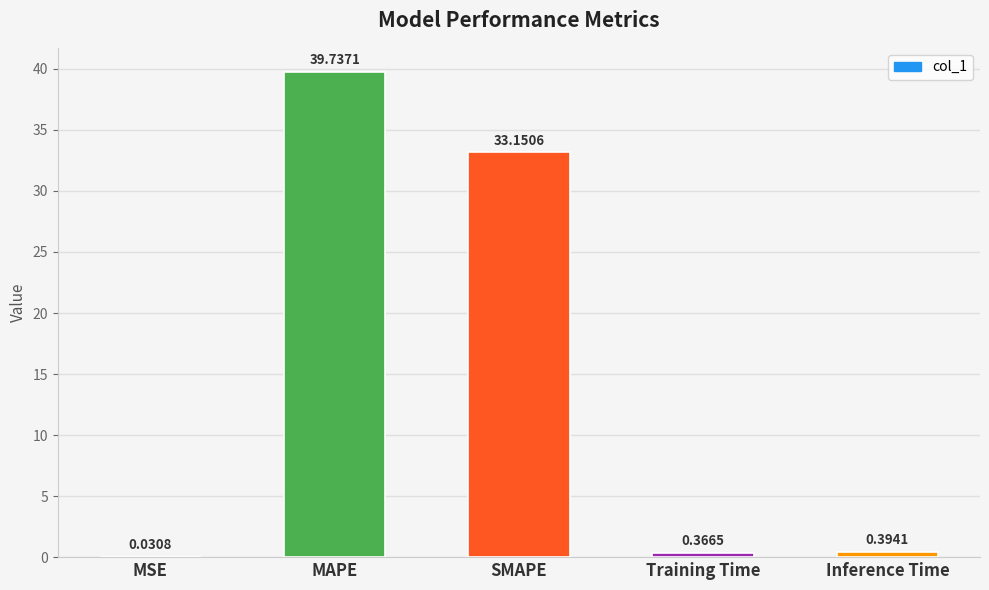

At which label is the value closest to 19?

SMAPE